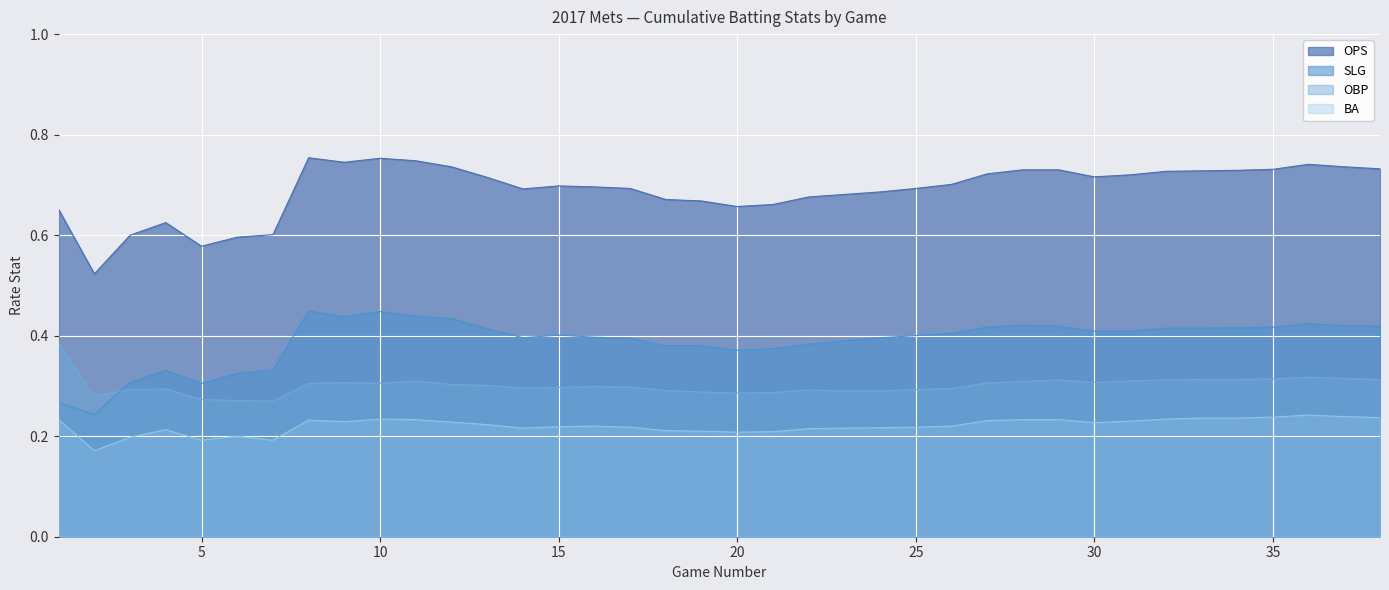

True or false: BA and OPS cross at least once.

False